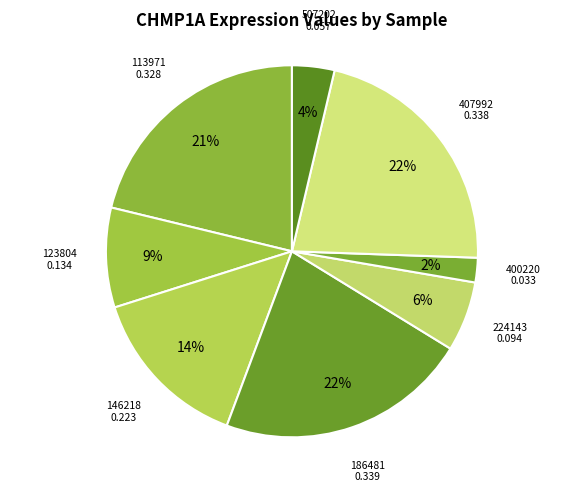

Count the number of slices in the pie.

8